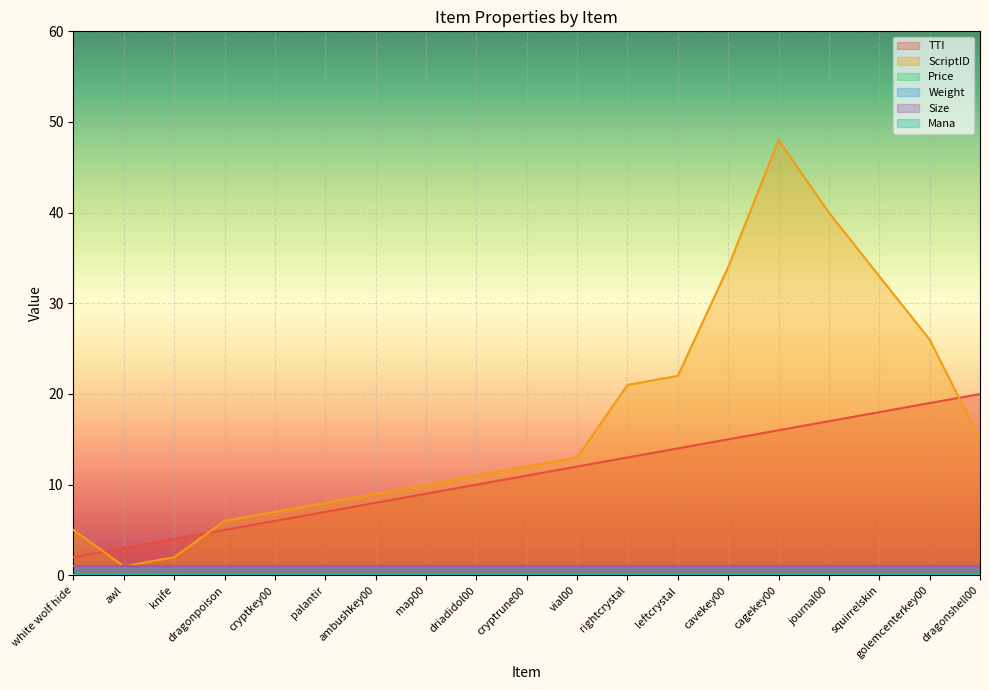

True or false: Size has a value of 1 at cryptkey00.

True